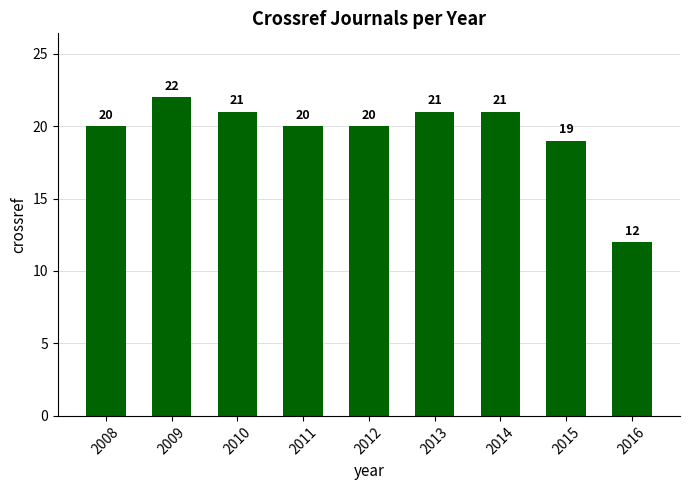

True or false: the data shows 28 at 2010.

False